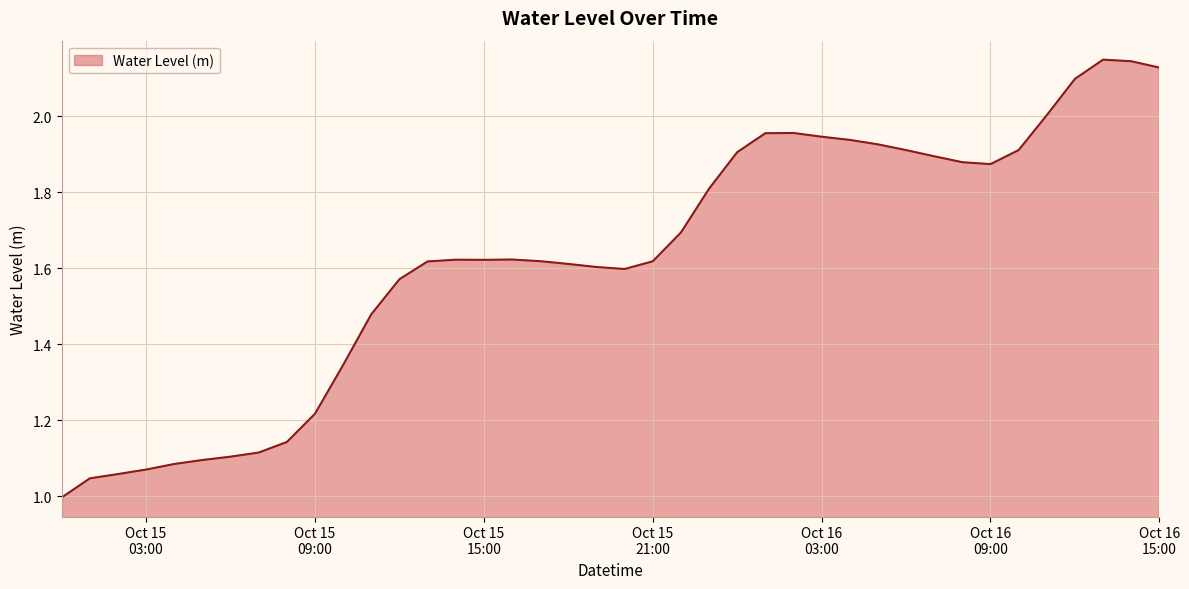

How many interior local valleys (lower than both neighbors) does the data have?

3